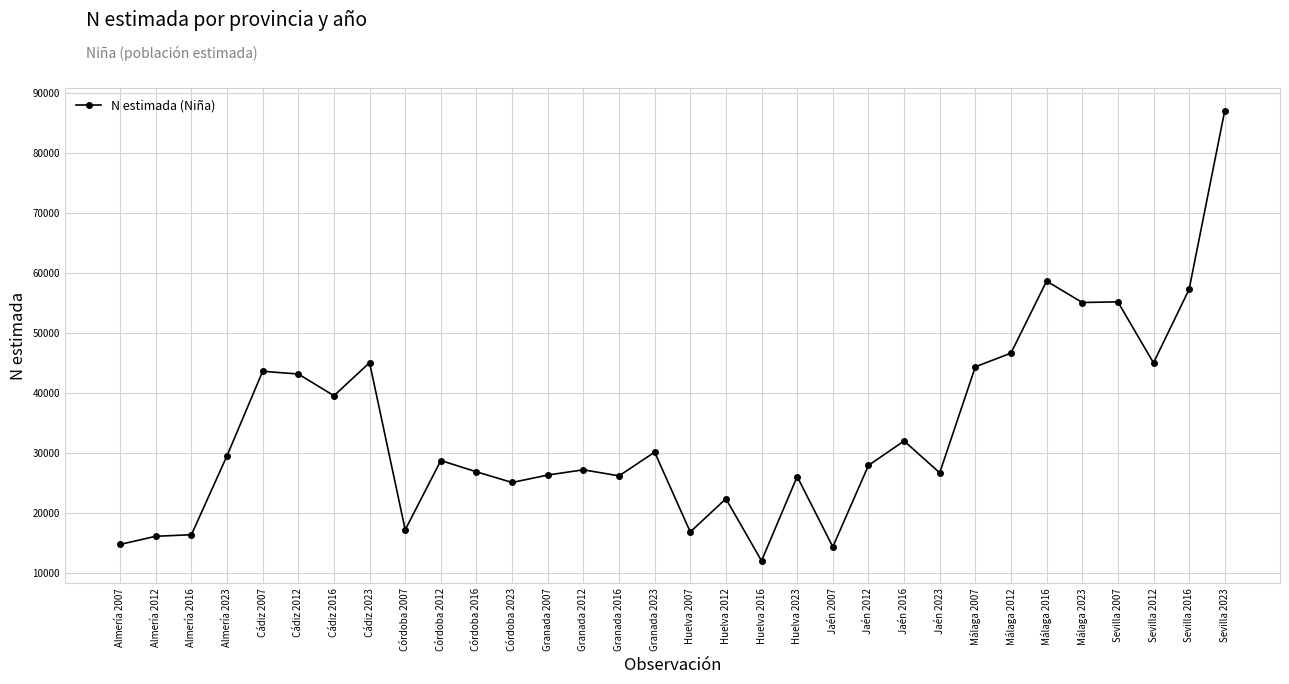

What is the difference between the maximum and second lowest values?

72800